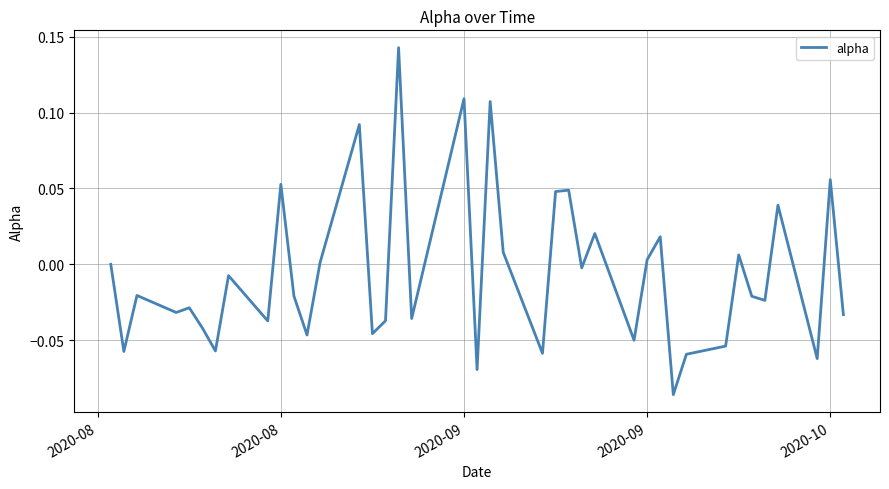

True or false: the data has more than 0 interior local peaks.

True